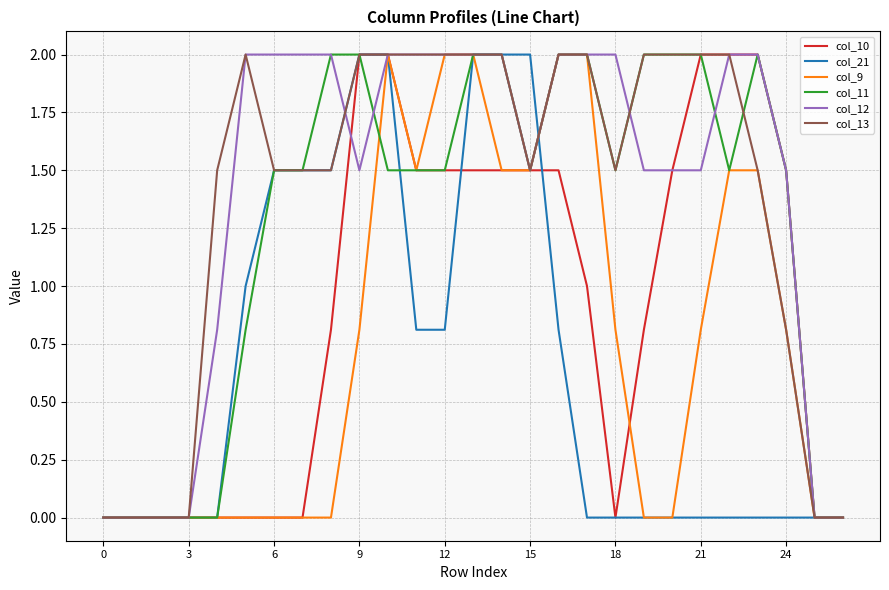

At how many categories does at least one series exceed 1?

21